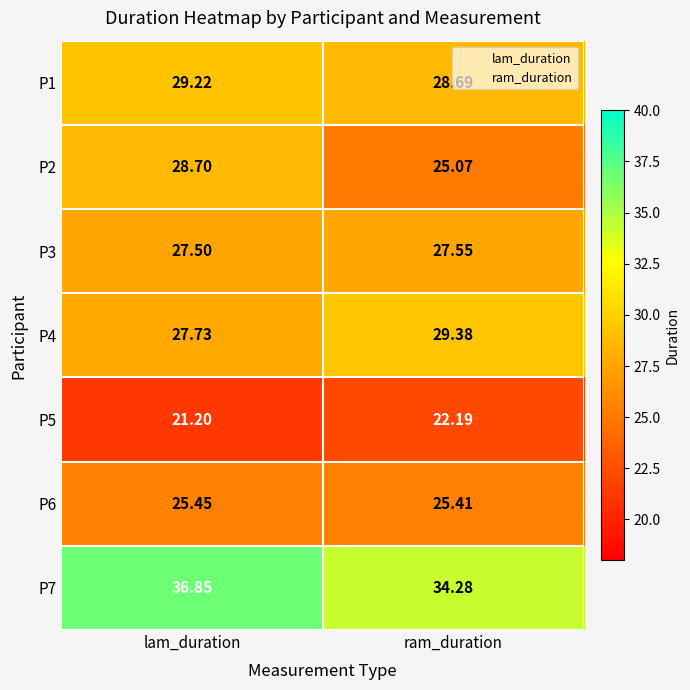

Which category has the lowest value across all series?

lam_duration